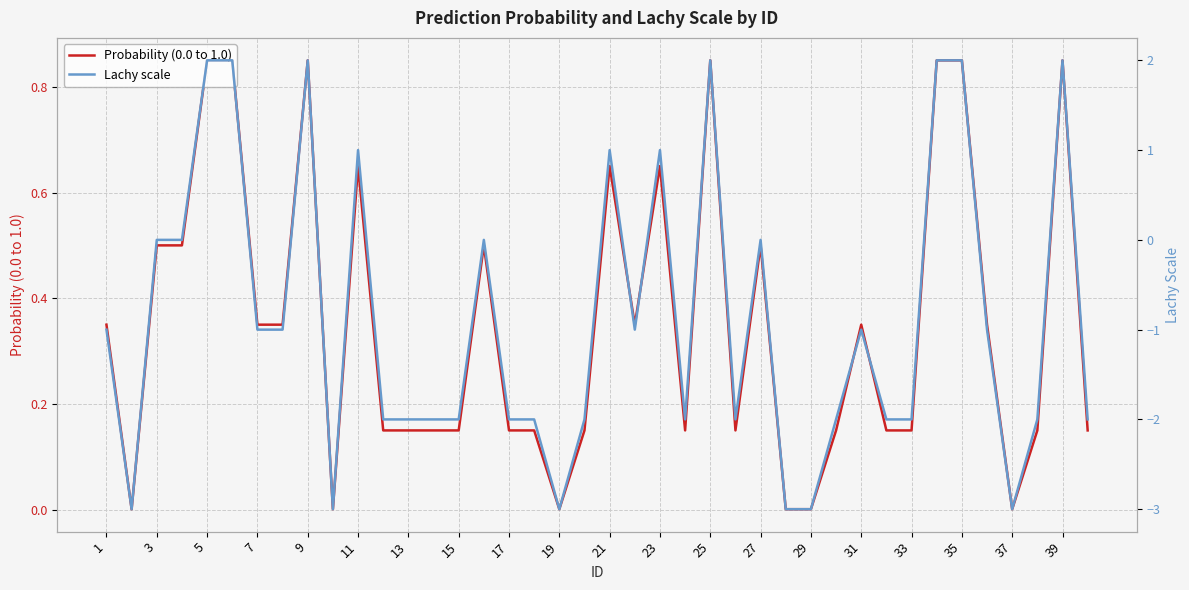

True or false: Probability (0.0 to 1.0) has a value of 0.3 at 11.

False